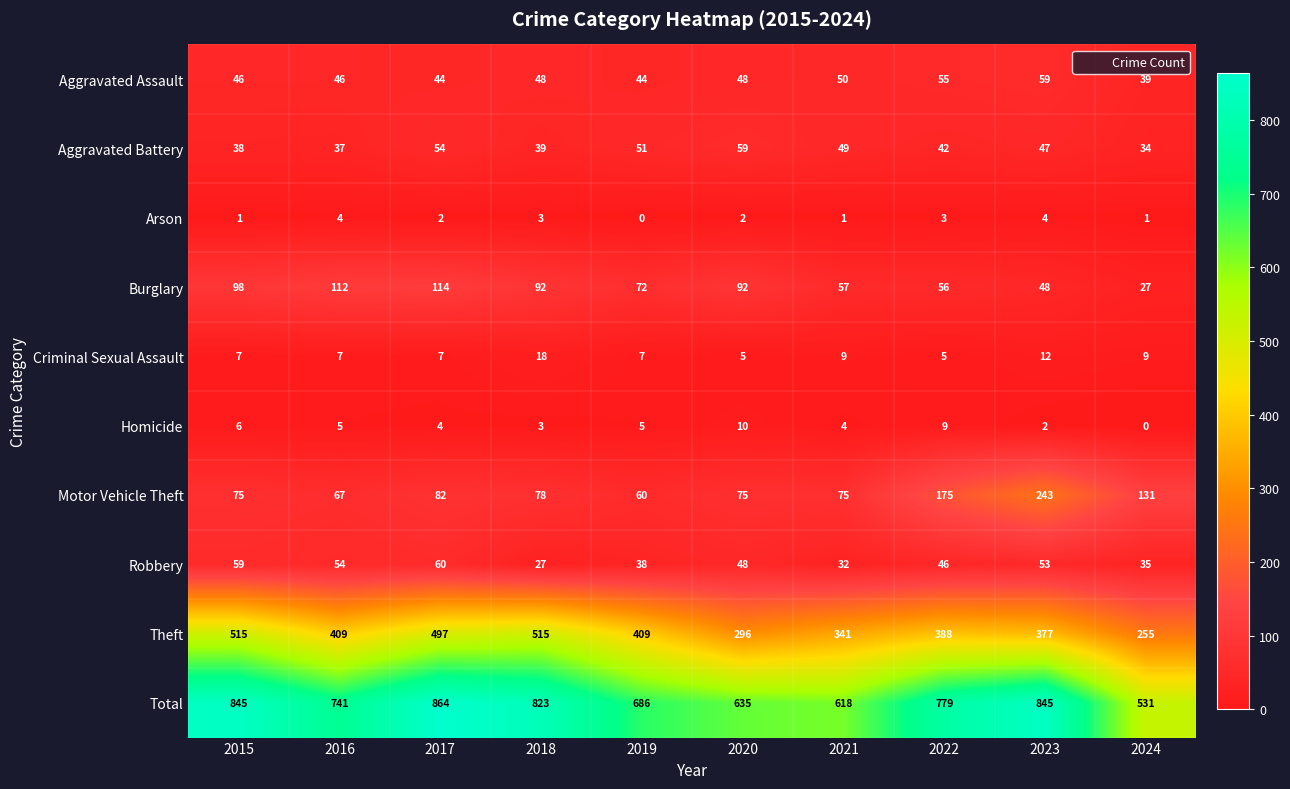

Which series has the largest total across all categories?

Total